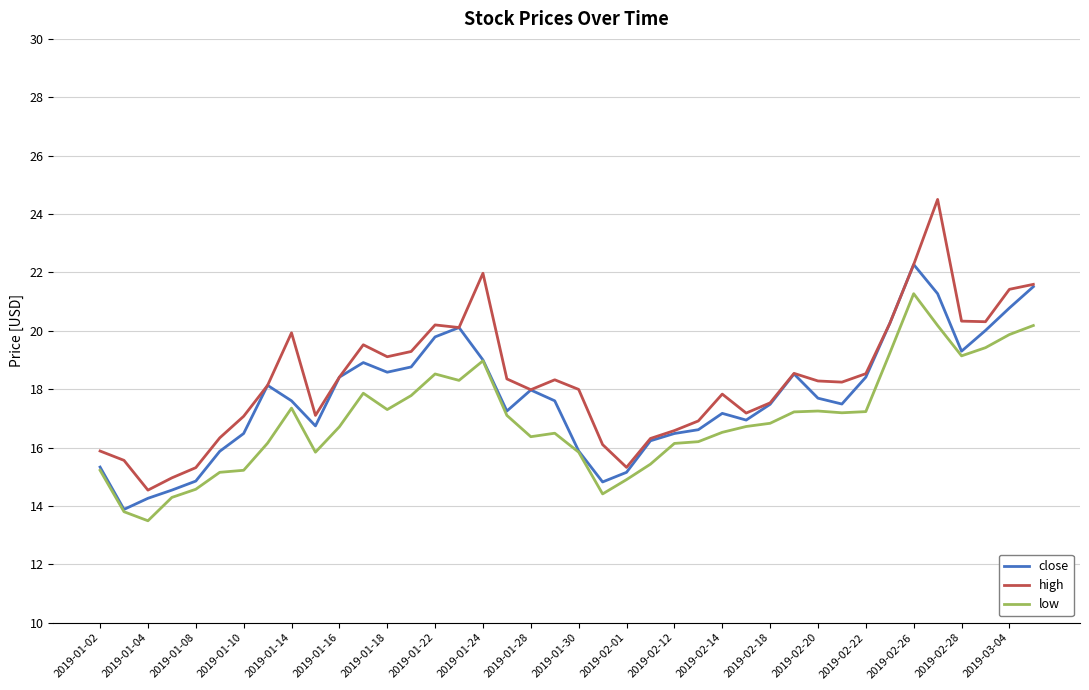

Which series has the widest spread of values?

high